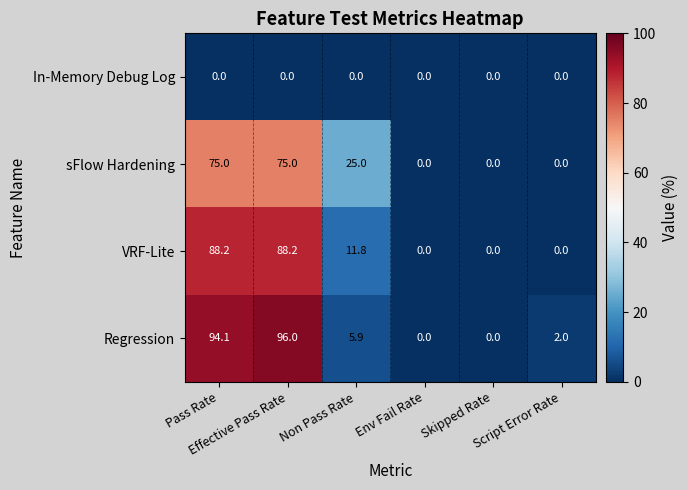

What is the greatest value displayed?

96.0